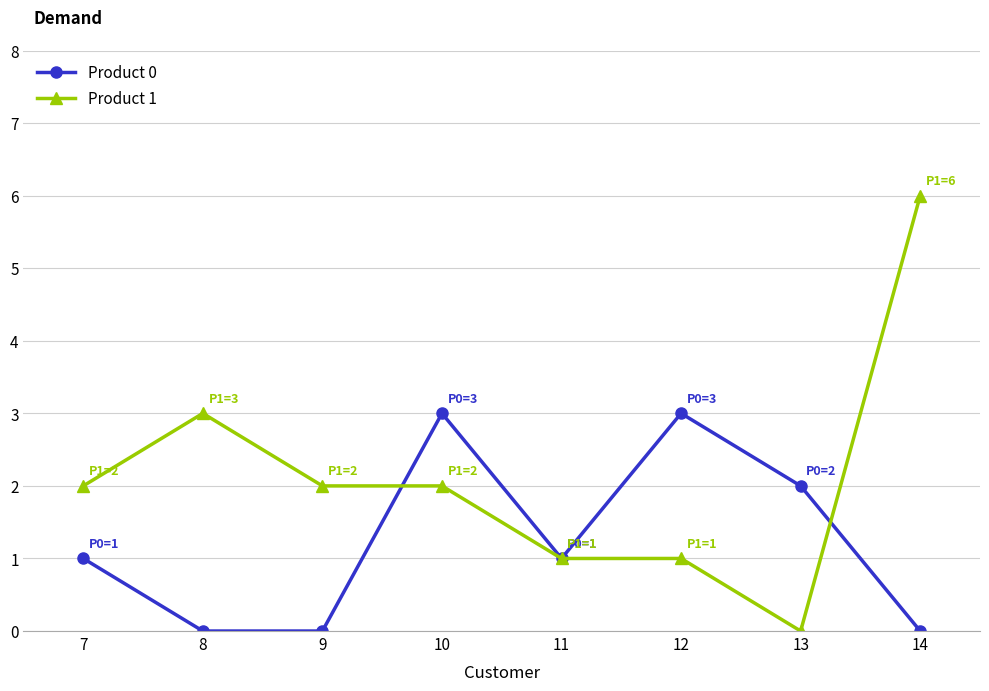

True or false: Product 0 and Product 1 intersect in this chart.

True